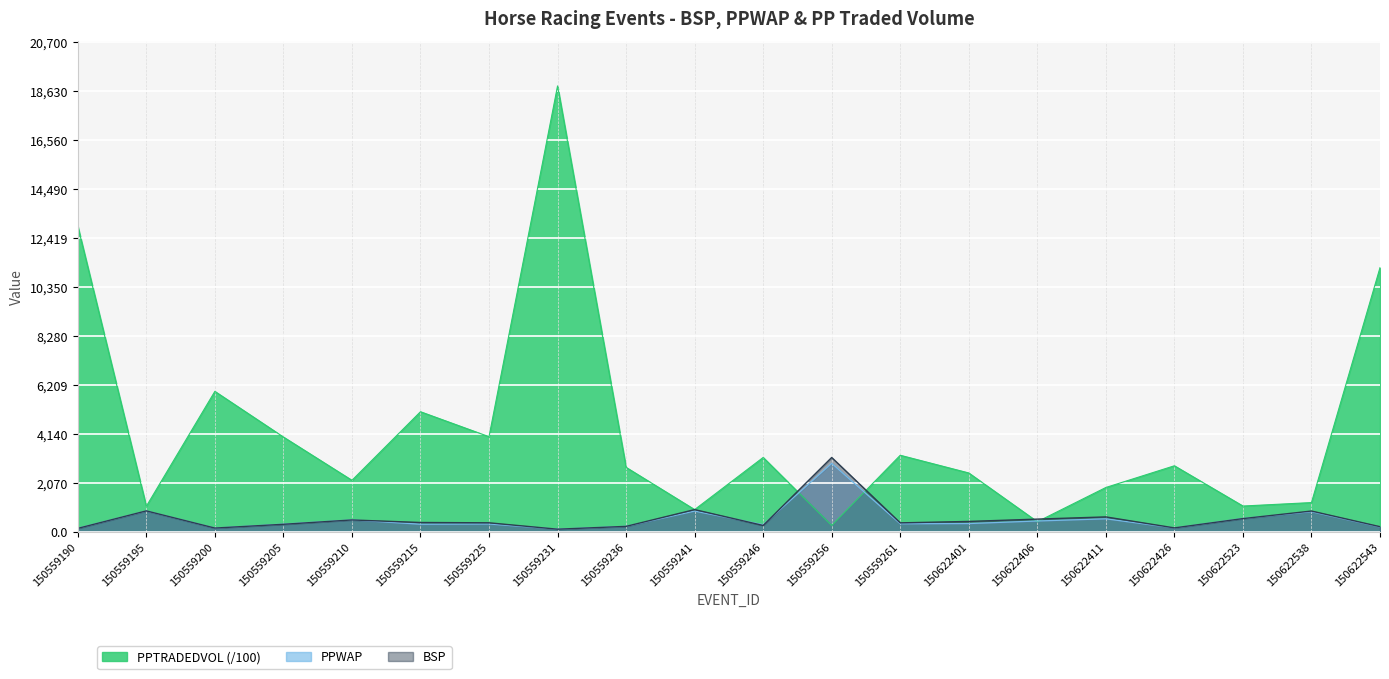

What is the sum of the PPWAP values at 150622406 and 150622401?

8.1